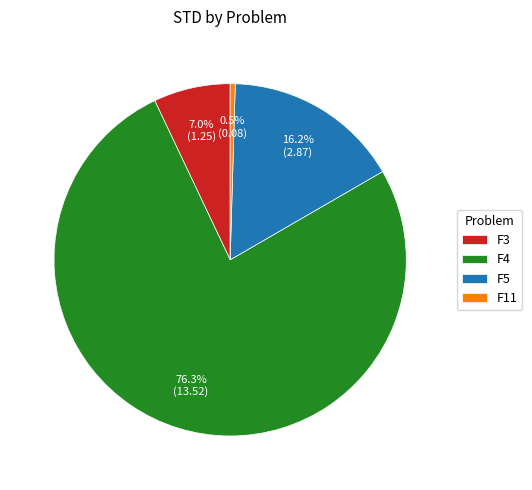

How many slices are in this pie chart?

4